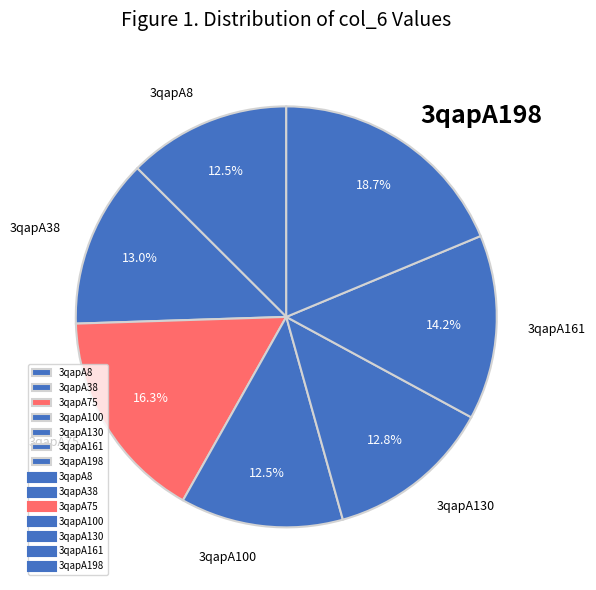

Do 3qapA75 and 3qapA100 together represent more than half of the pie?

No